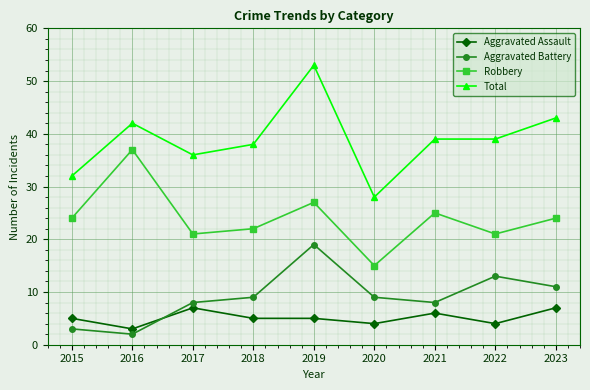

Is the value of Aggravated Assault at 2019 greater than the value of Aggravated Battery at 2015?

Yes